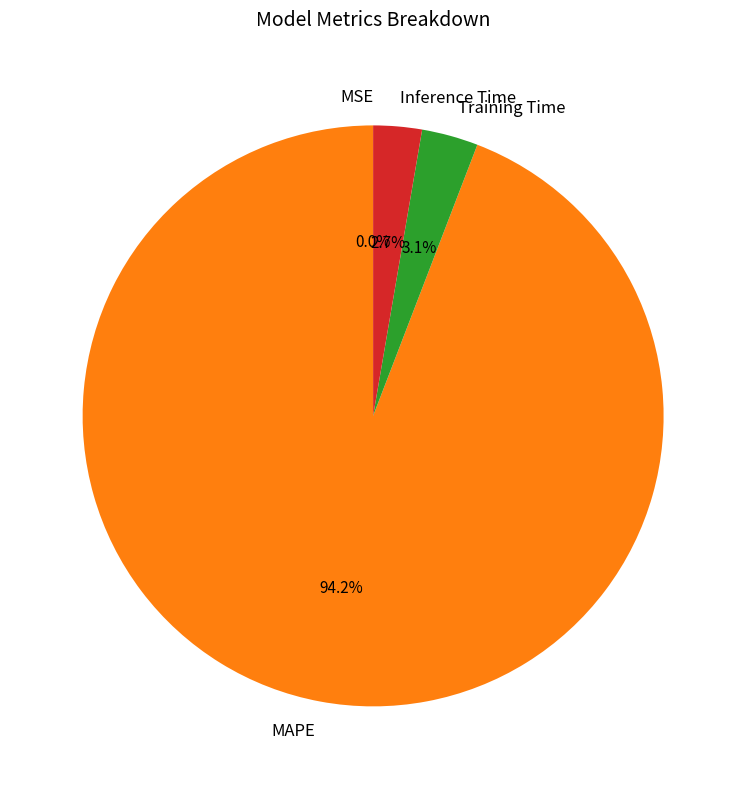

Which has a higher value, Inference Time or MAPE?

MAPE